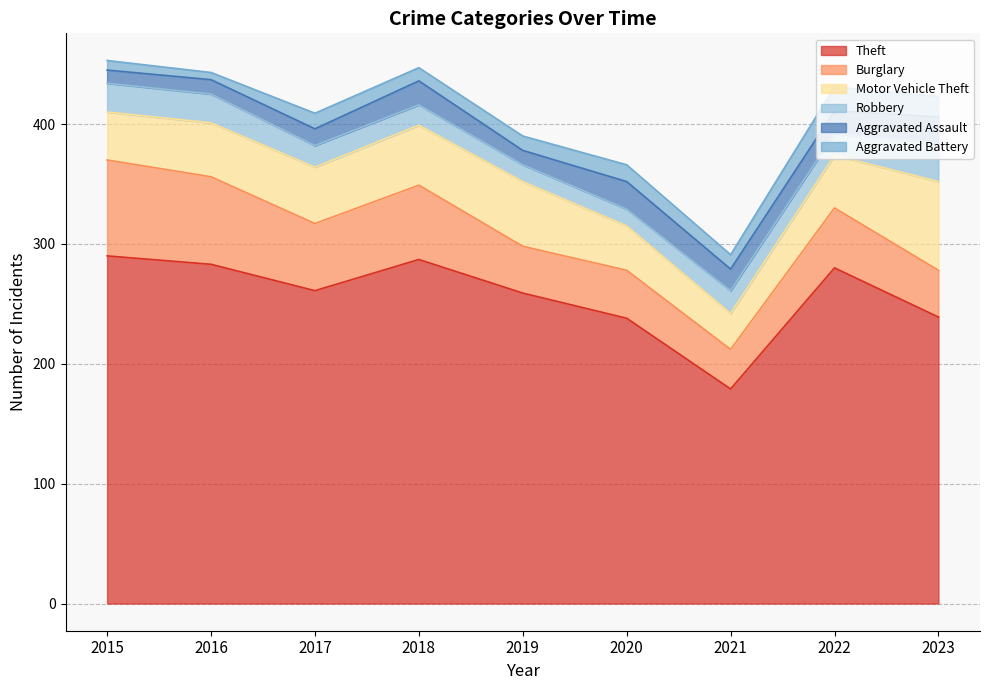

What is the maximum value for Burglary?

80